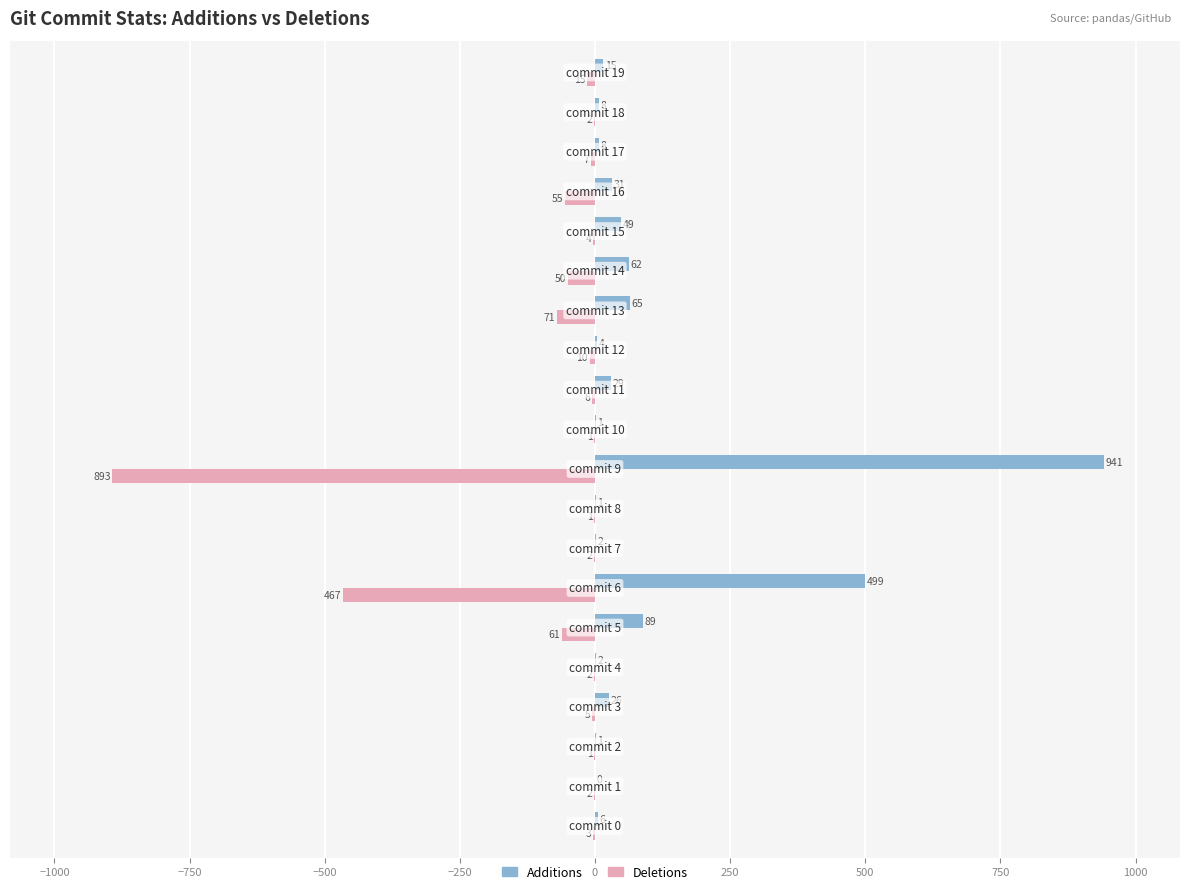

What are all the series names shown in the legend?

Additions, Deletions